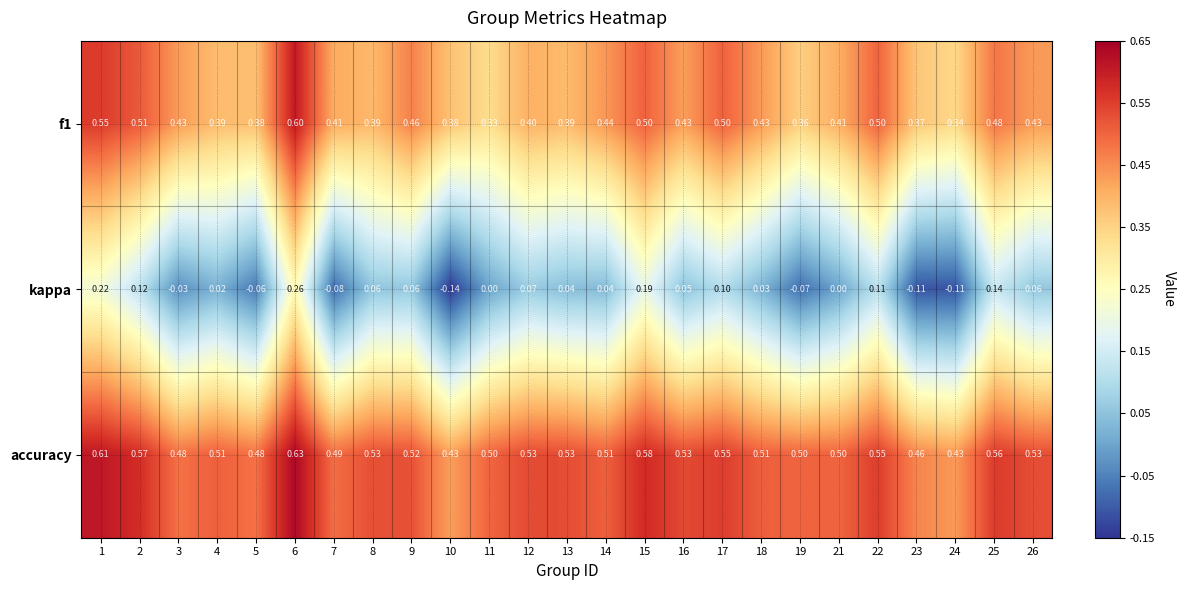

Which series has the widest spread of values?

kappa